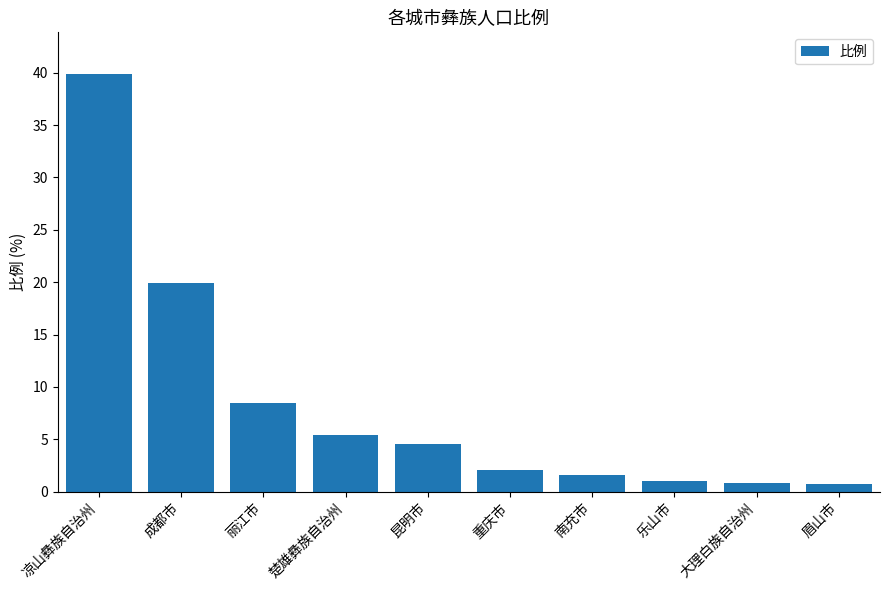

Reading left to right, what are all the values shown in this chart?

39.9	19.9	8.4	5.4	4.6	2.1	1.6	1.1	0.8	0.8